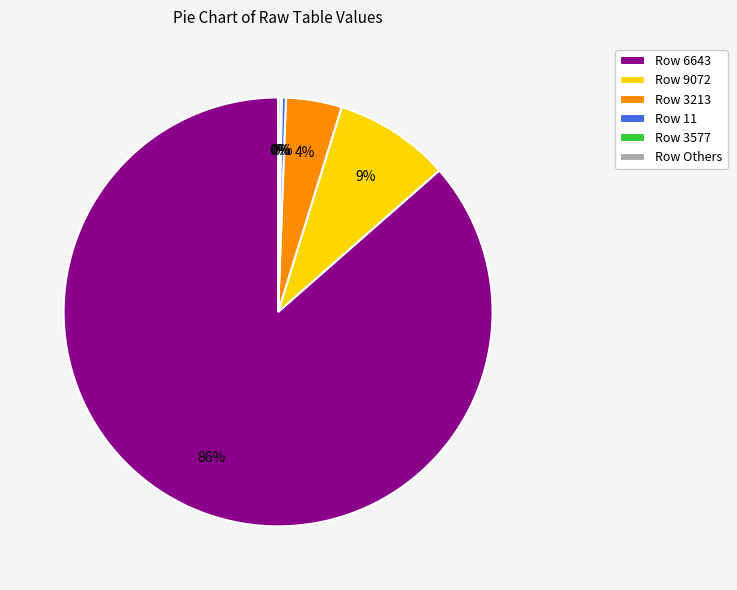

Is there a majority slice in this chart?

Yes